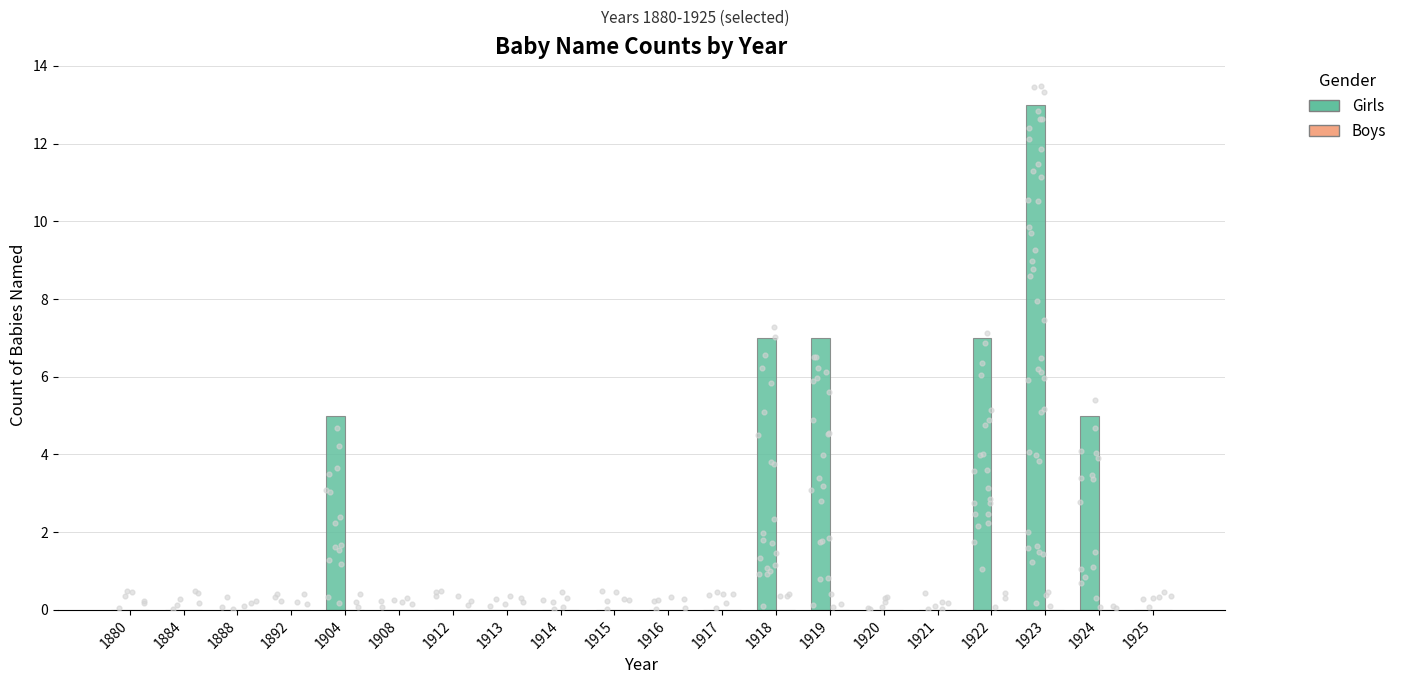

What are all the series names shown in the legend?

Girls, Boys